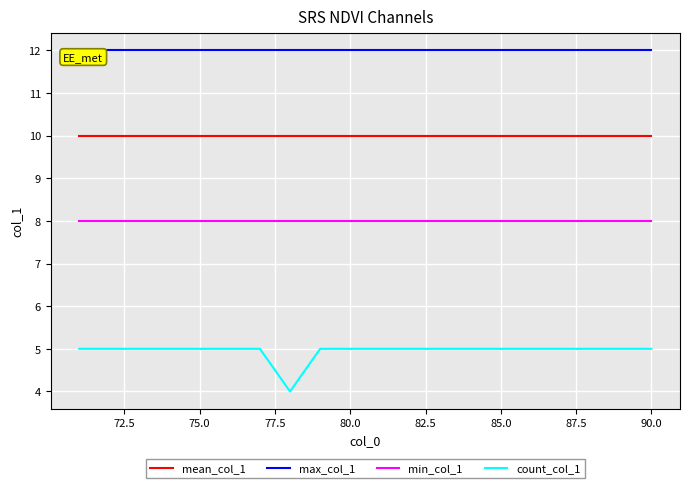

What is the minimum value for mean_col_1?

10